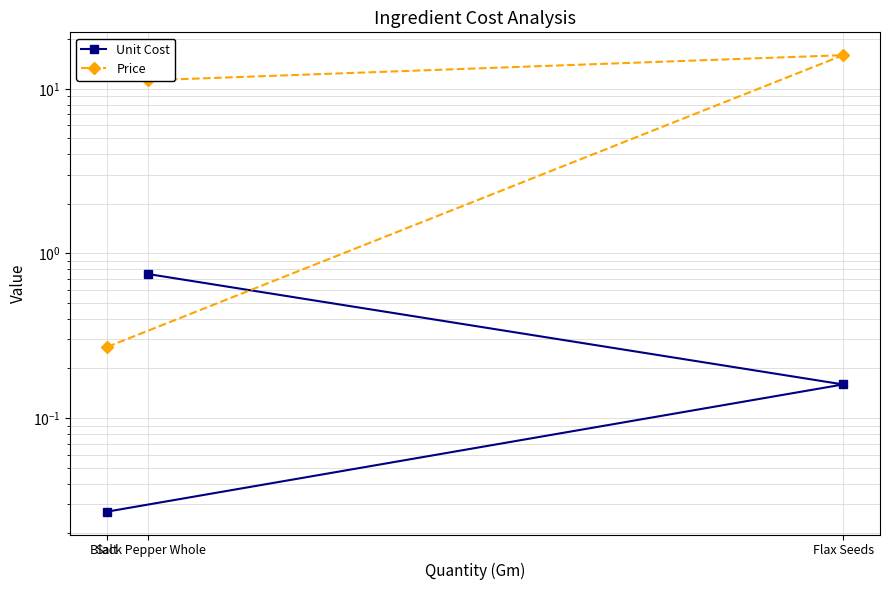

Which series changed the most between Black Pepper Whole and Flax Seeds?

Price